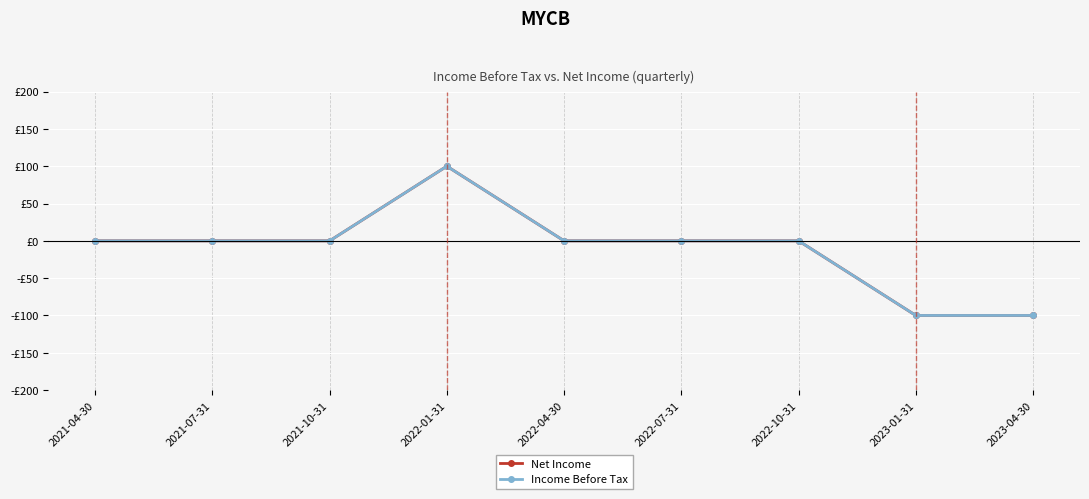

What is the average value of the Income Before Tax series?

-11